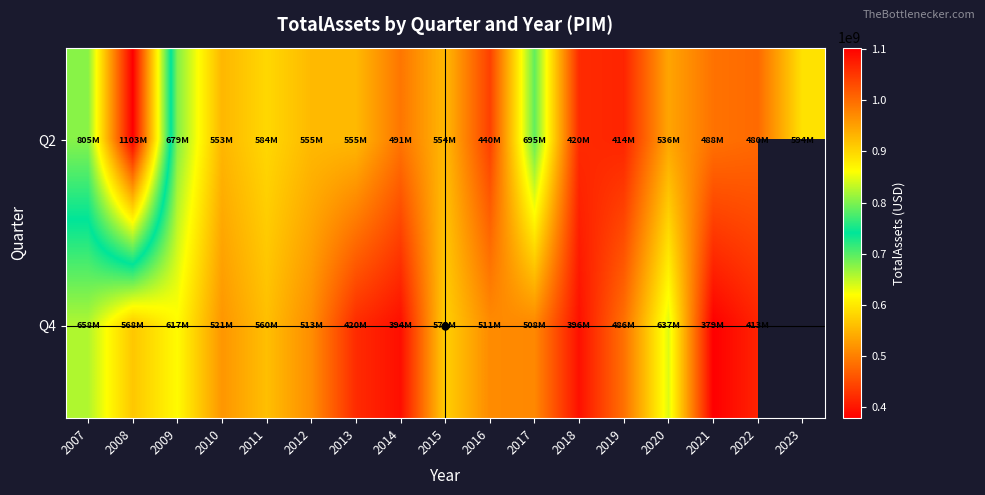

How many values in the Q4 series exceed 513200000?

7